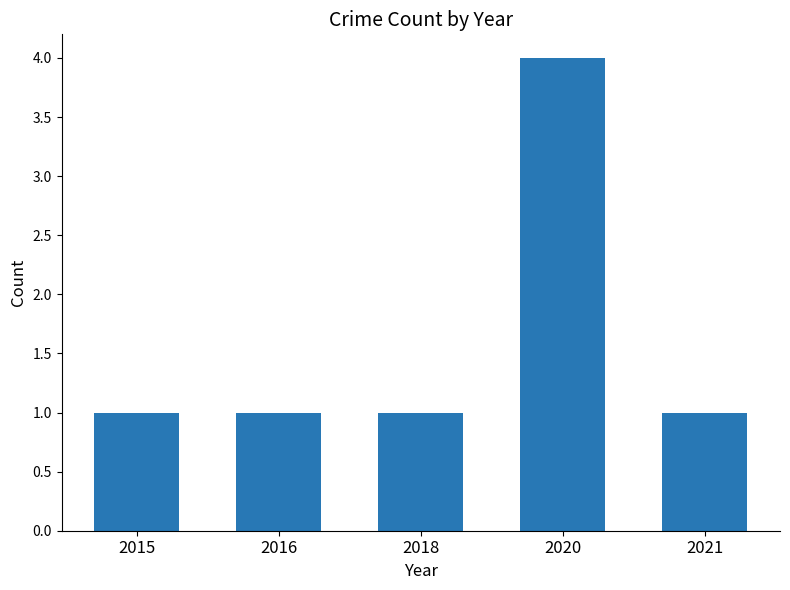

Which category has the highest value across all series?

2020